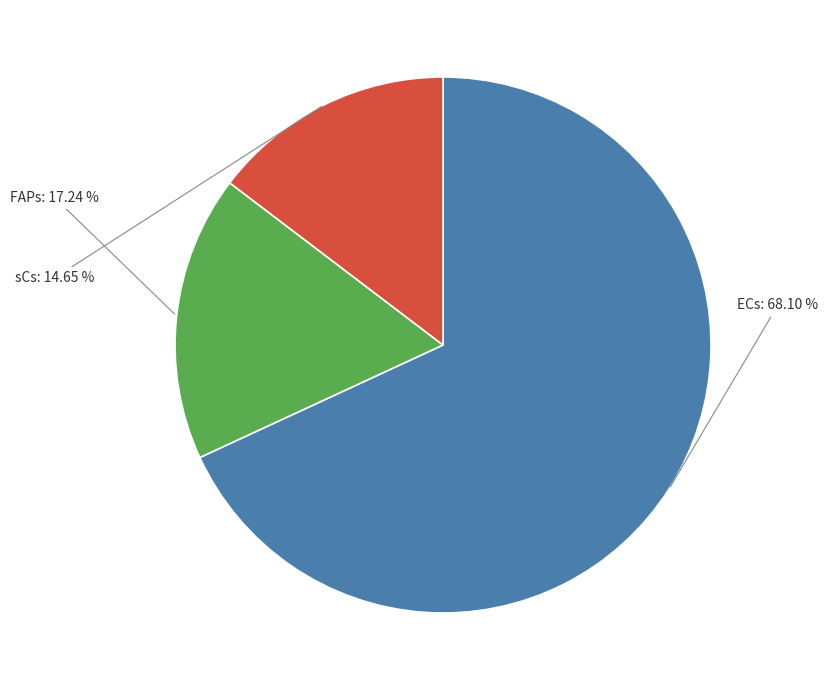

Is there a majority slice in this chart?

Yes